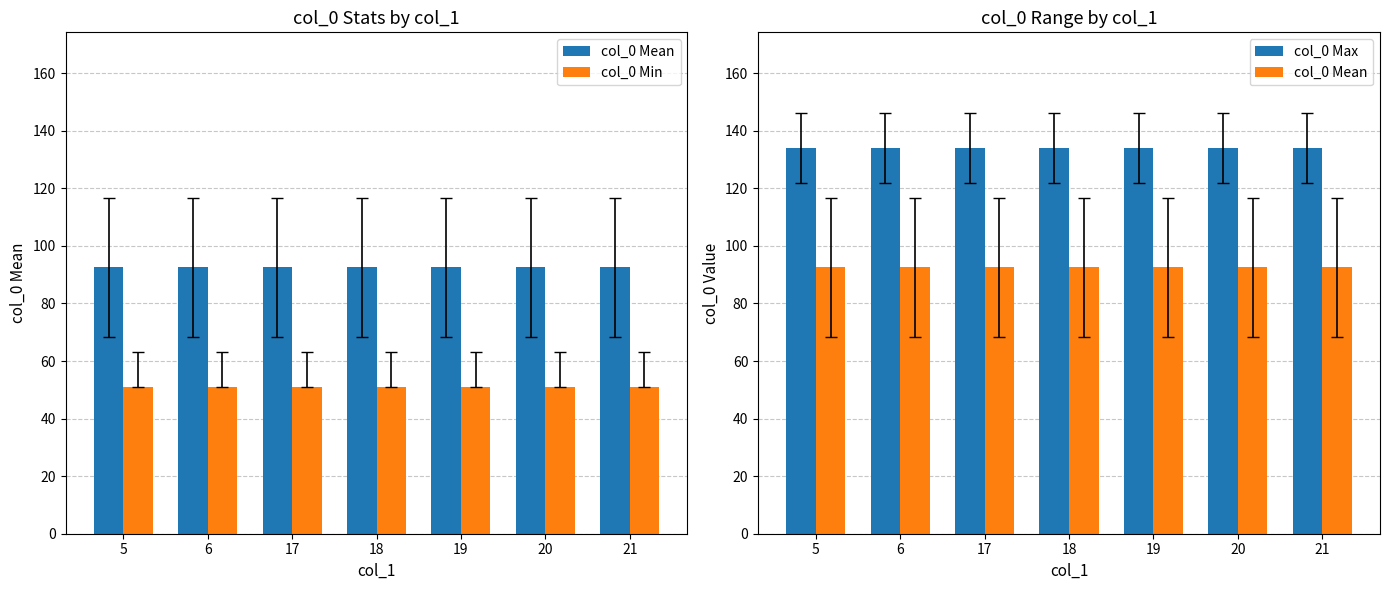

List the labels in order of col_0 Max value, largest first.

5, 6, 17, 18, 19, 20, 21